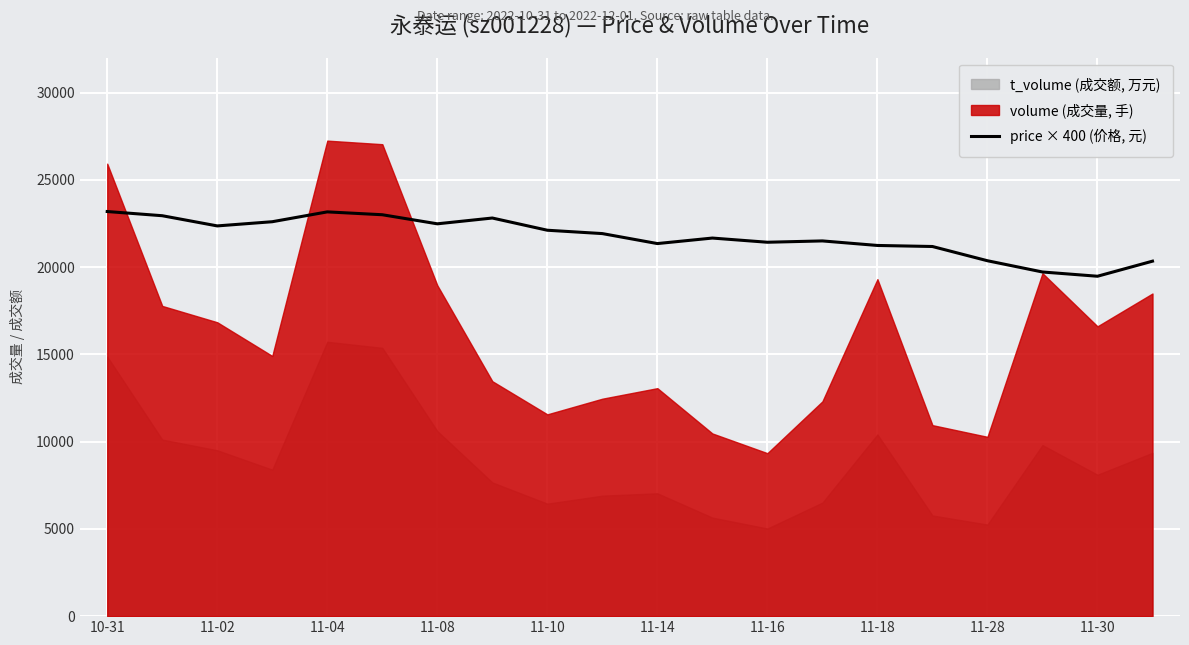

Reading left to right, extract all data points from this chart.

23184	22944	22360	22600	23164	23000	22480	22812	22112	21920	21348	21664	21424	21500	21240	21180	20364	19720	19476	20340